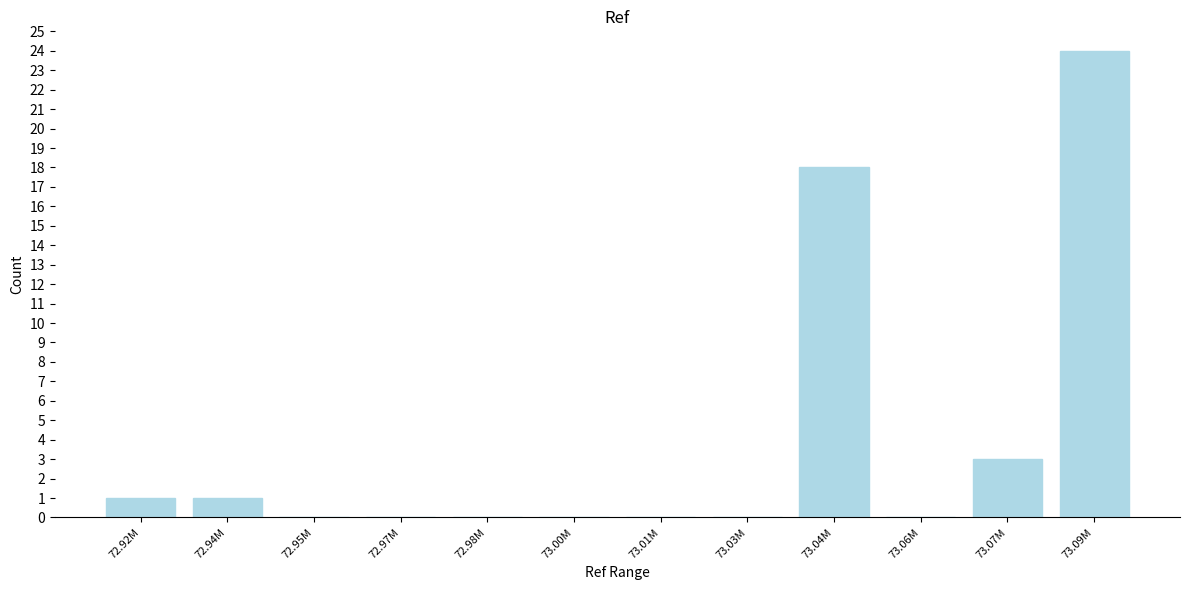

Reading left to right, extract all data points from this chart.

72.92M=1	72.94M=1	72.95M=0	72.97M=0	72.98M=0	73.00M=0	73.01M=0	73.03M=0	73.04M=18	73.06M=0	73.07M=3	73.09M=24